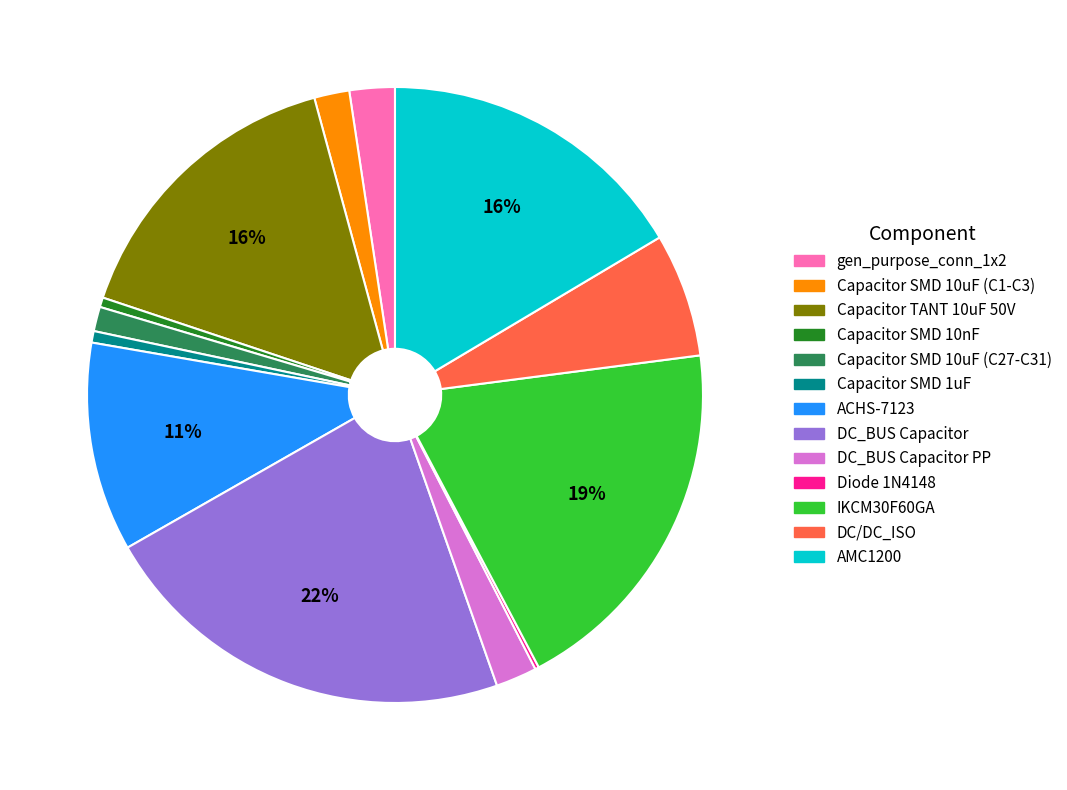

Combined, do Capacitor SMD 1uF and ACHS-7123 account for over 50%?

No